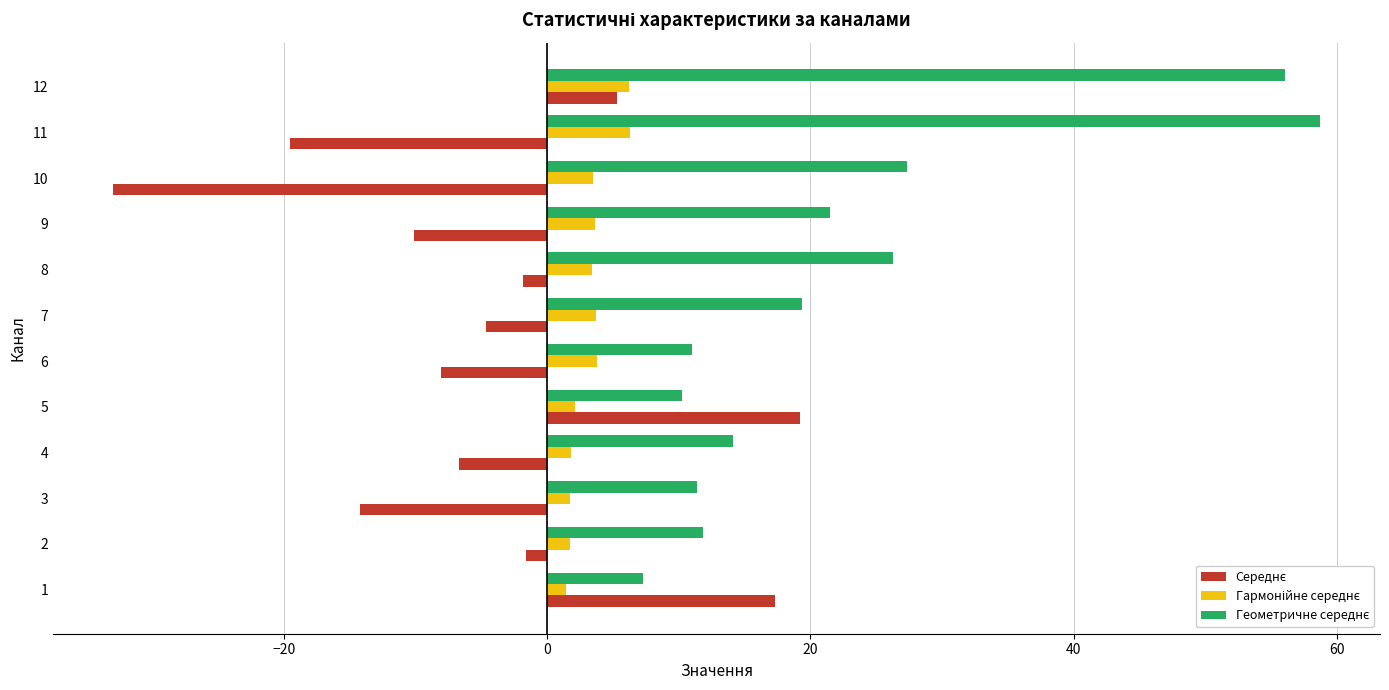

At which category is the sum across all series the highest?

12